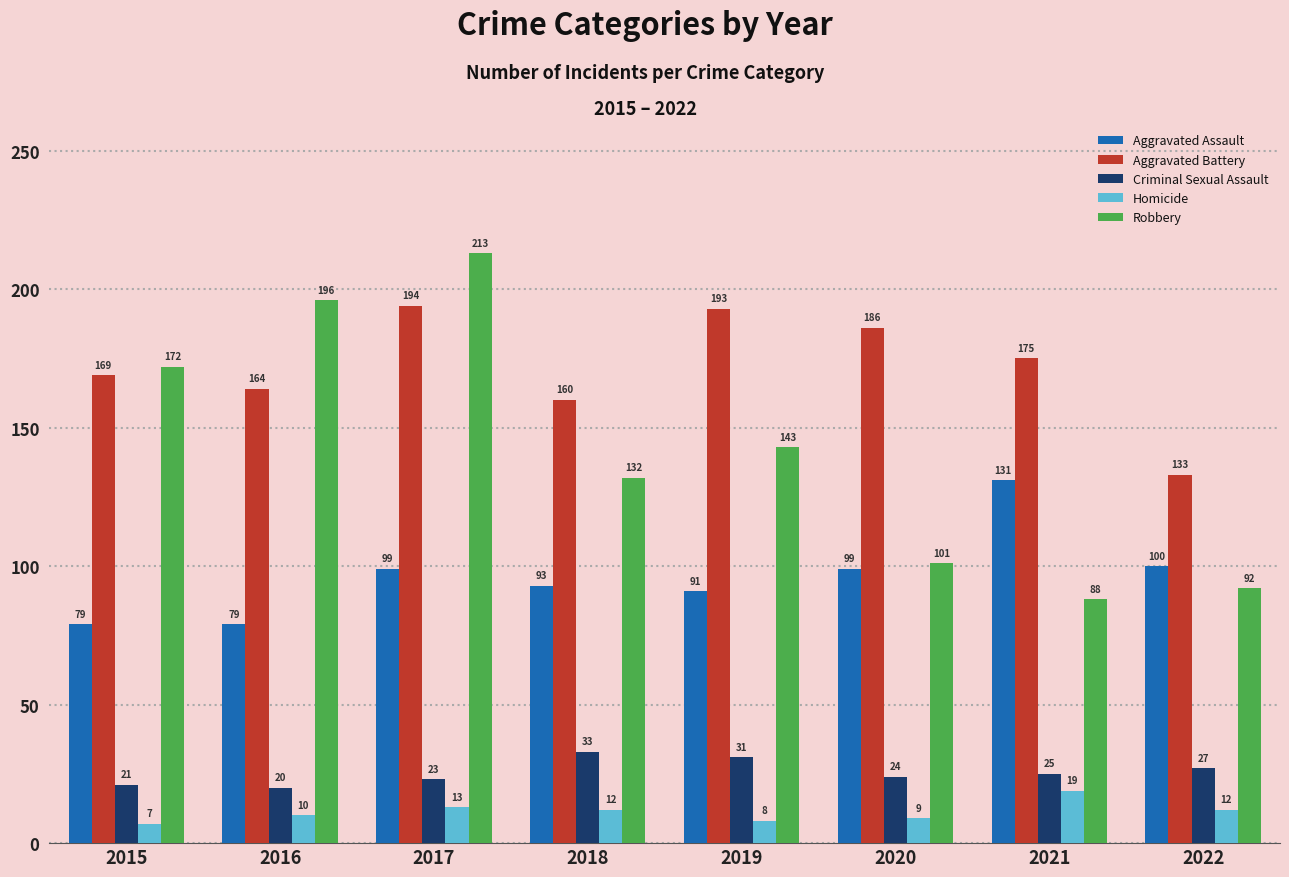

What is the sum of all Aggravated Assault values?

771